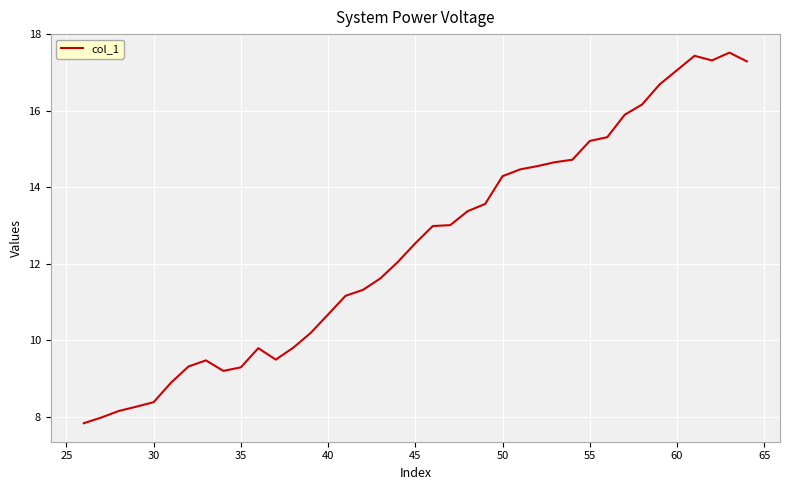

What is the greatest value displayed?

17.5